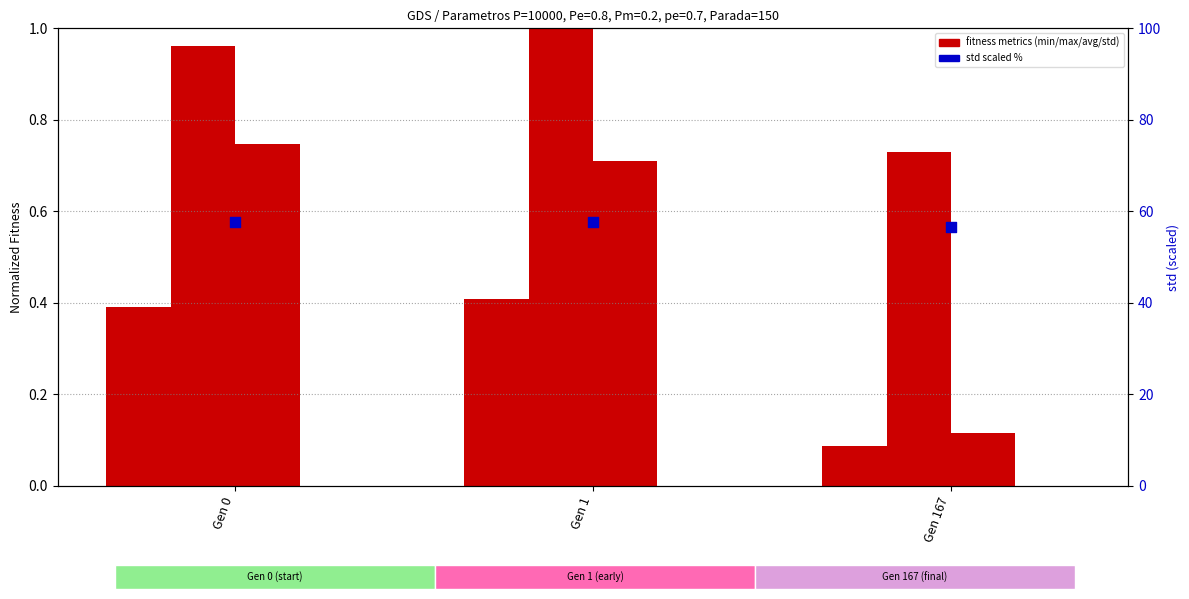

What are all the series names shown in the legend?

min, max, avg, std, std (scaled %)